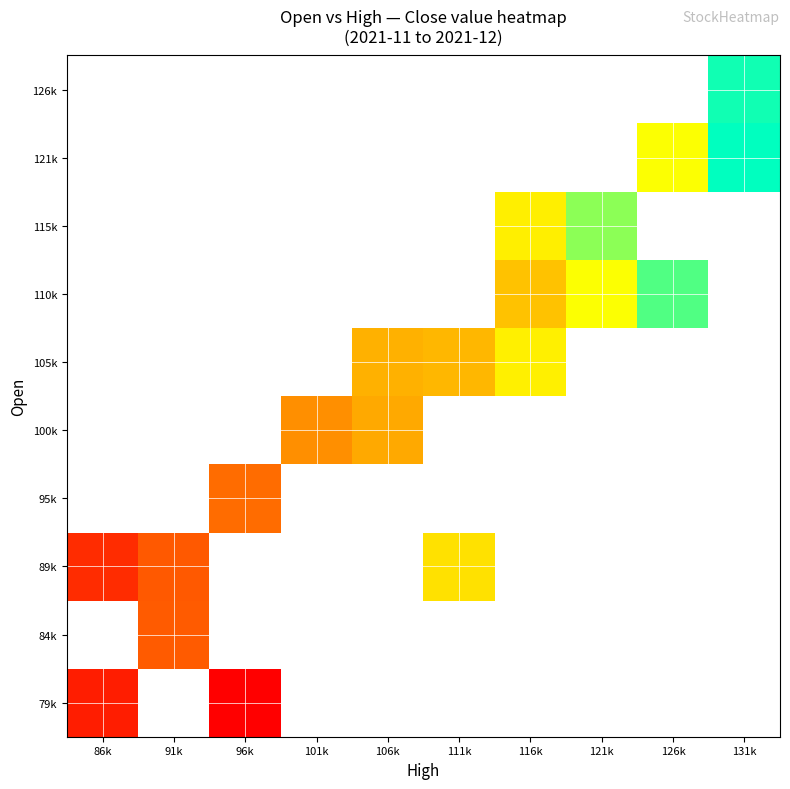

What is the maximum value shown in the chart?

128400.0